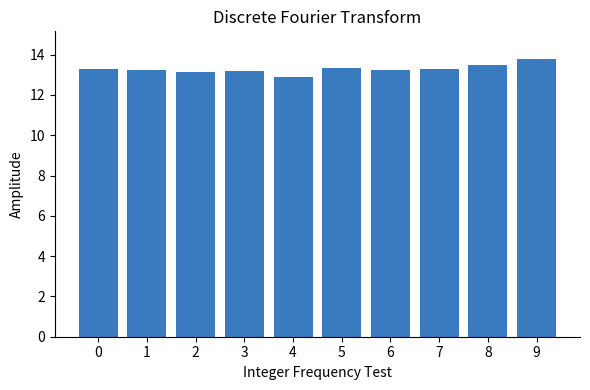

What is the value of the 8th bar from the left?

13.3